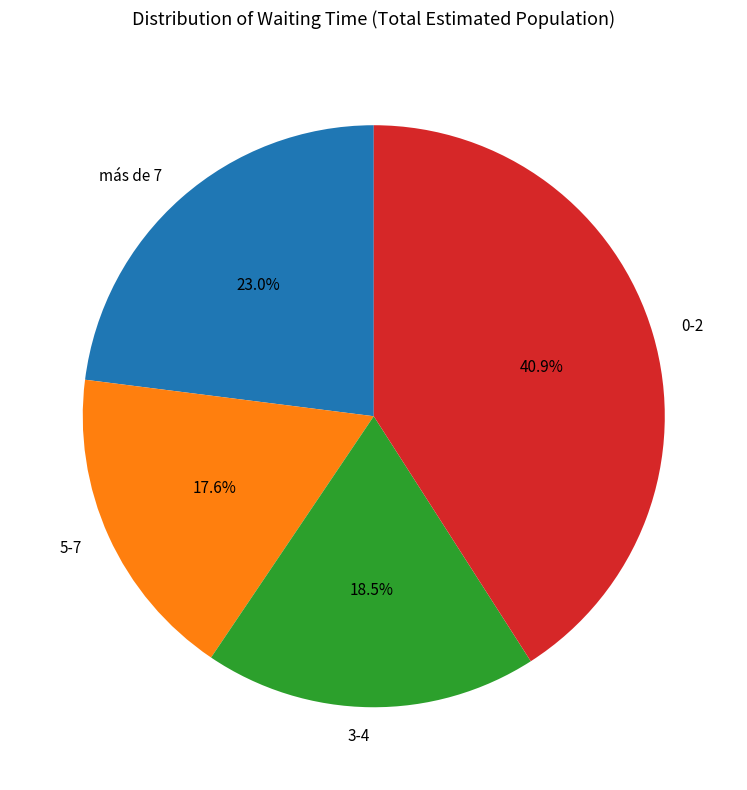

What percentage is the más de 7 slice, to the nearest percent?

23%